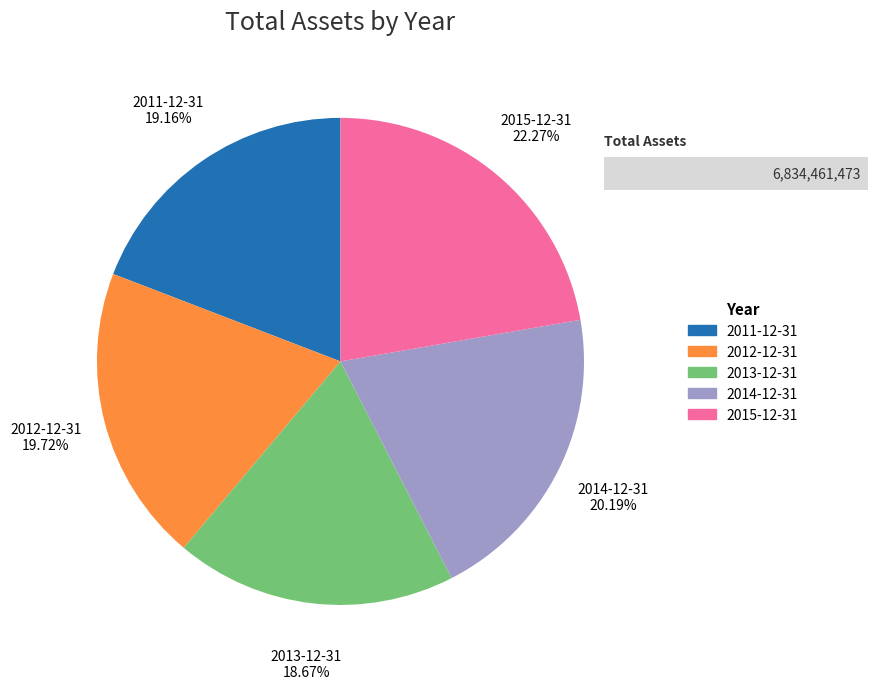

Is the sum of 2014-12-31 and 2011-12-31 greater than half?

No